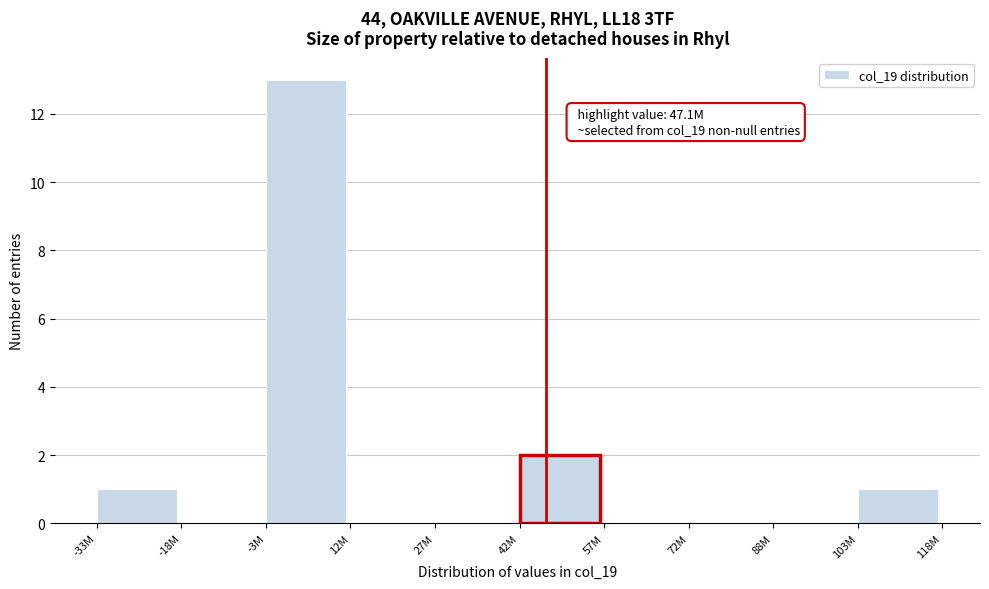

Reading left to right, list all the values displayed in this chart.

-33M=1	-18M=0	-3M=13	12M=0	27M=0	42M=2	57M=0	72M=0	88M=0	103M=1